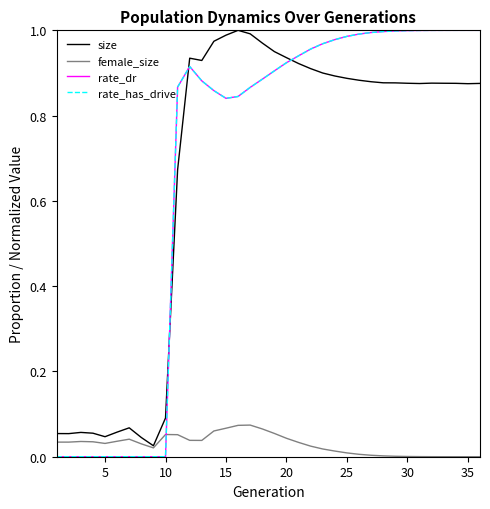

At how many categories does at least one series exceed 0?

36